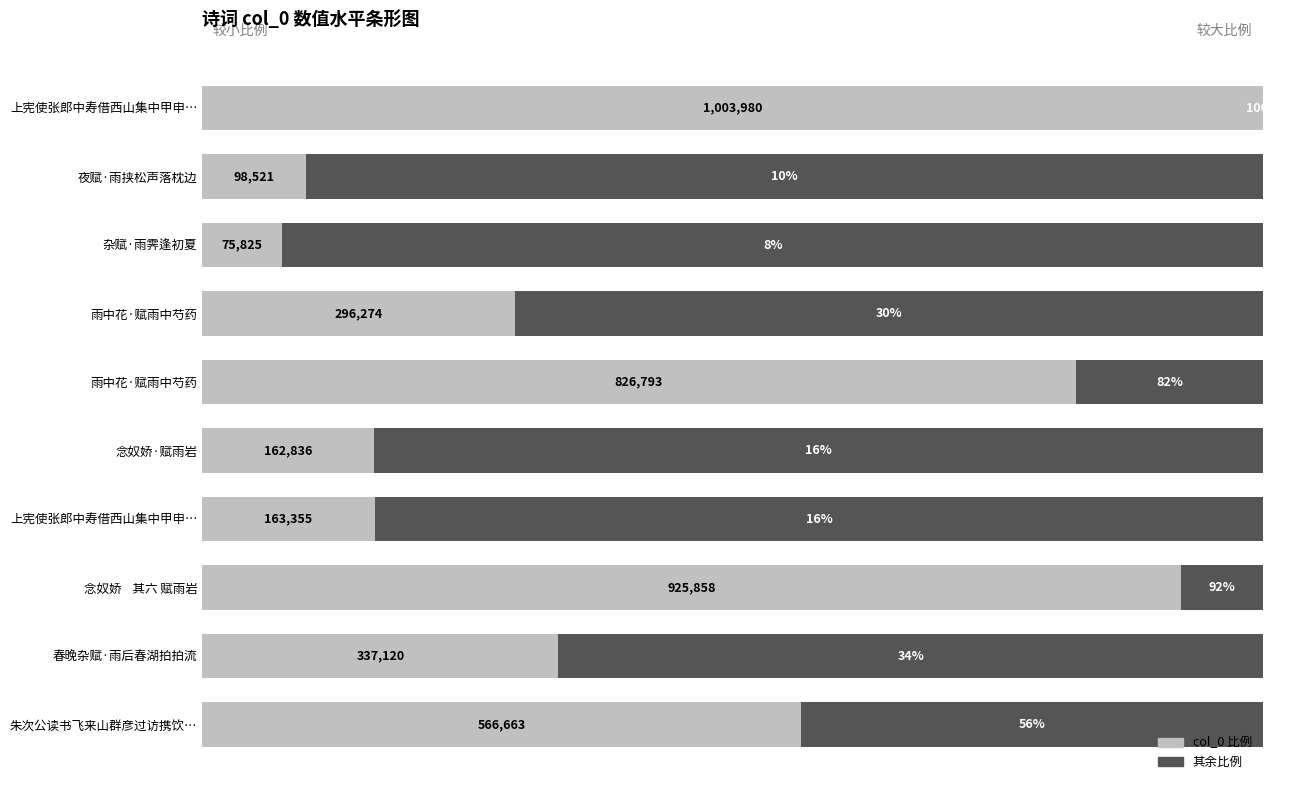

What are all the series names shown in the legend?

col_0 比例, 其余比例